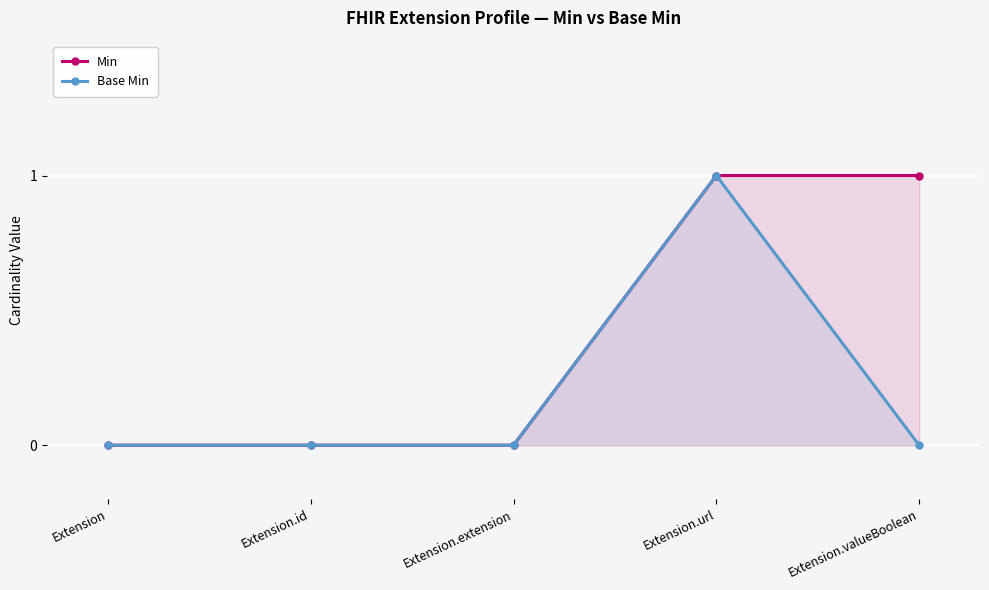

Which has a higher value, Extension.id or Extension.extension?

Extension.id